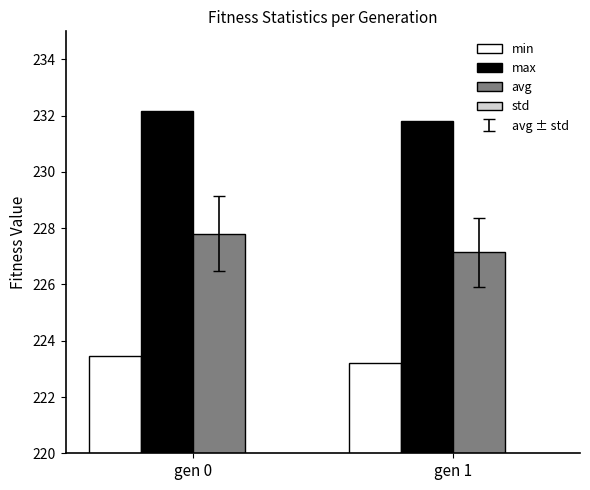

Which series changed the most between gen 0 and gen 1?

avg